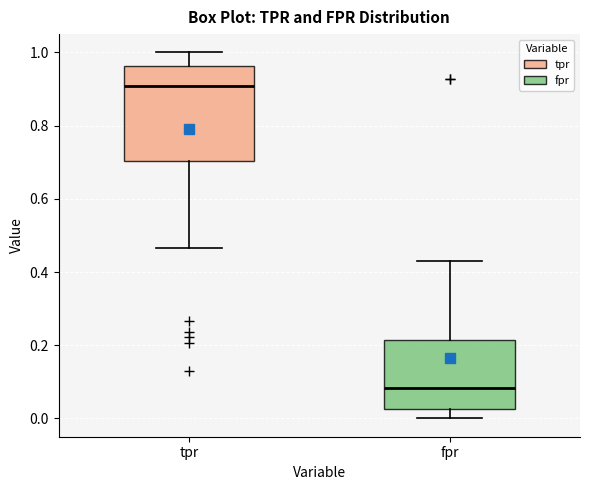

Which box's median line is the lowest?

fpr